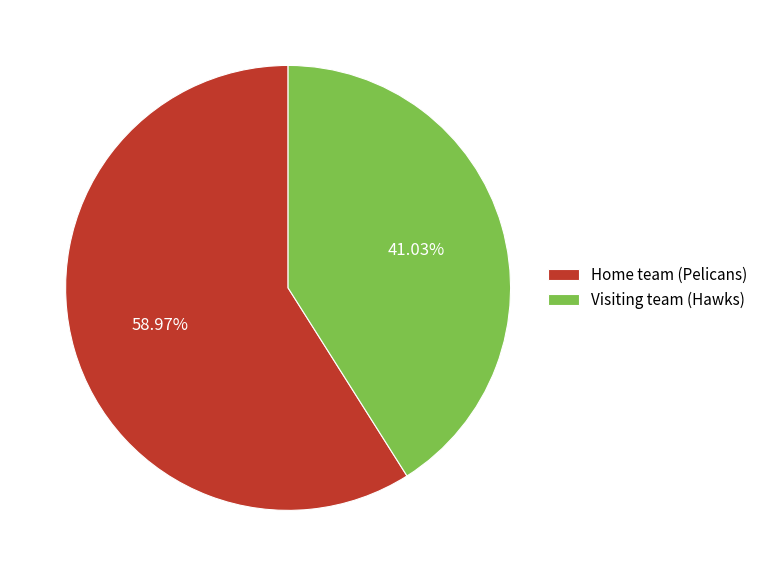

To the nearest percent, what is the difference between the largest and smallest slice percentages?

18%